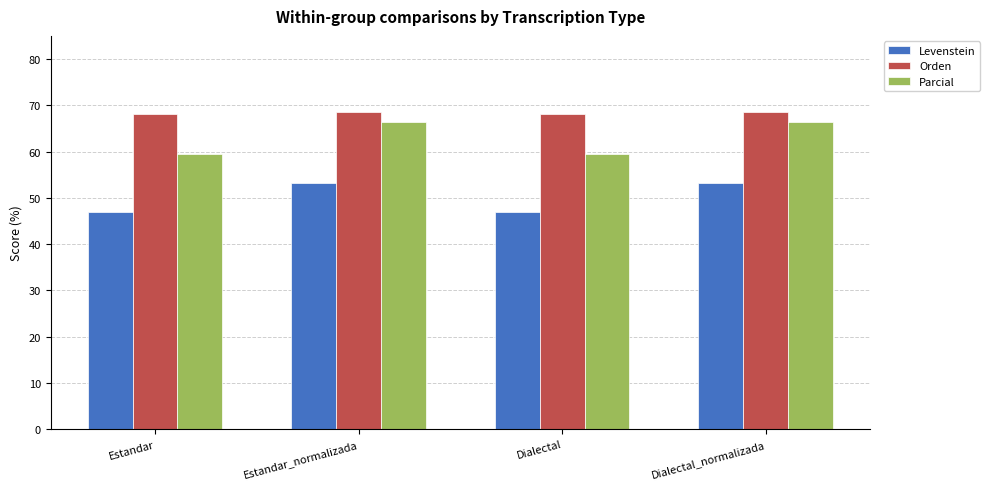

Read the Levenstein value at Dialectal_normalizada.

53.1